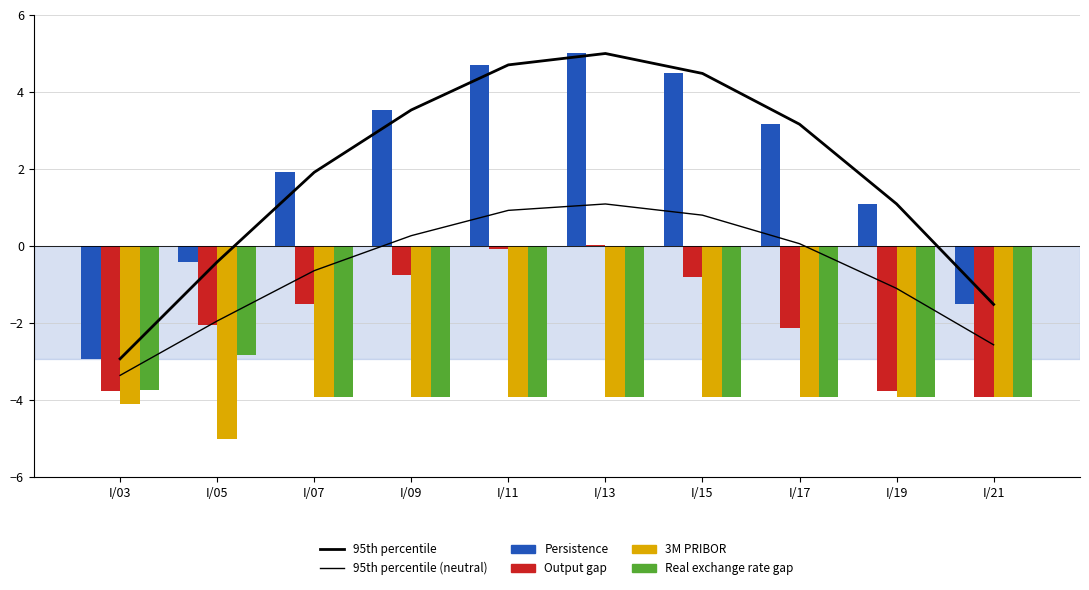

What is the highest value of the 95th percentile series?

5.0